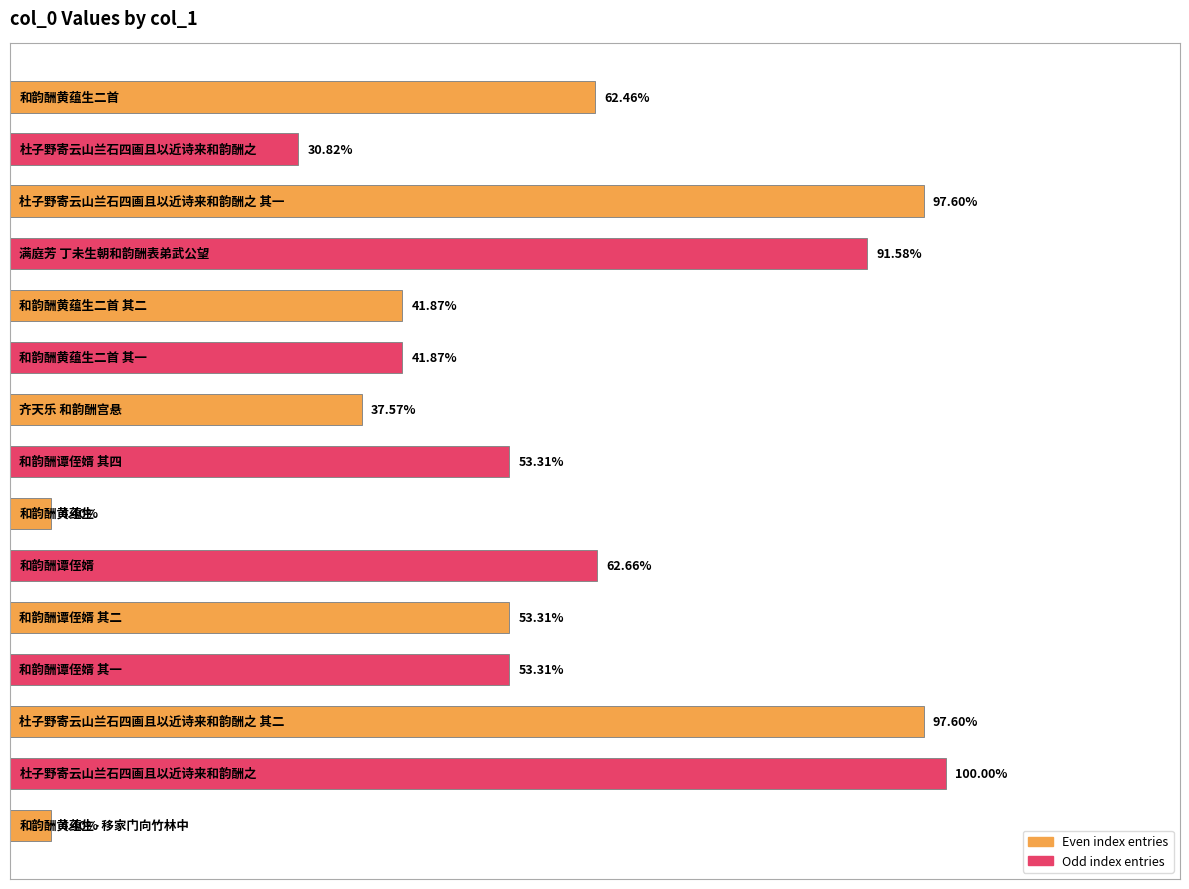

Are the bars horizontal?

Yes